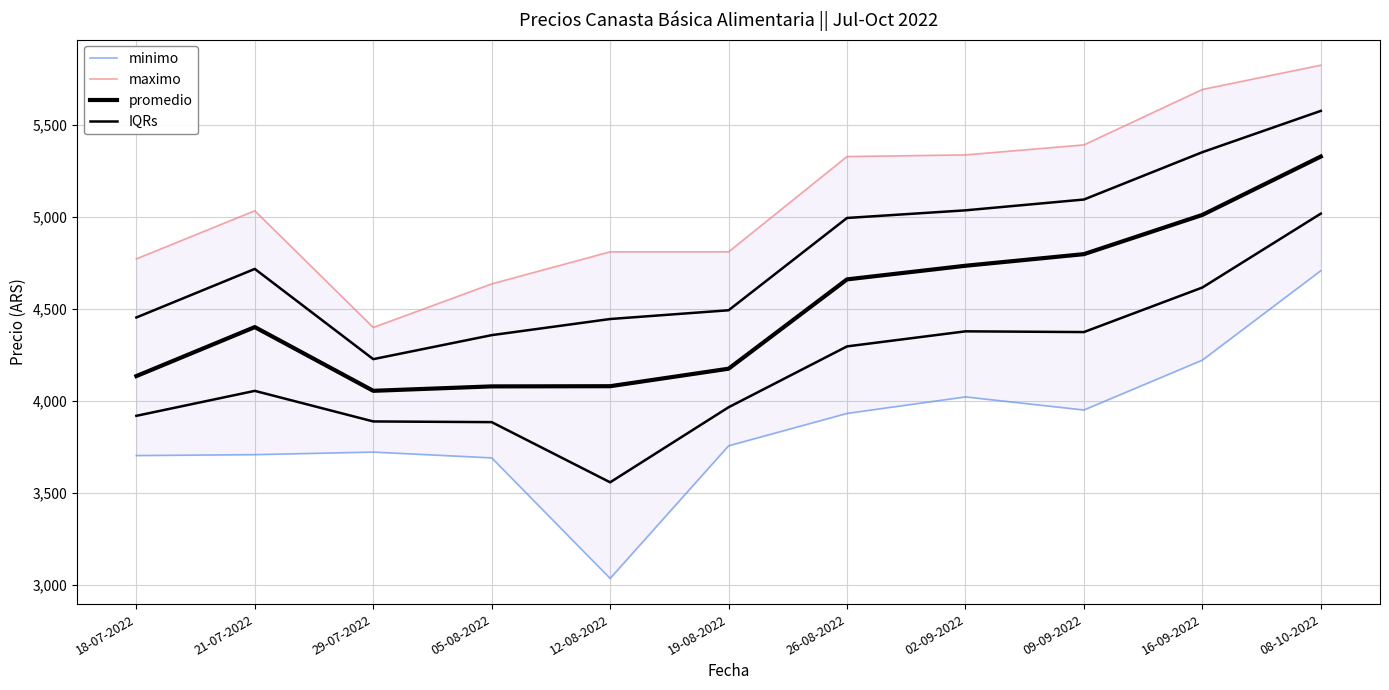

What is the total value across all series at 19-08-2022?

16706.6